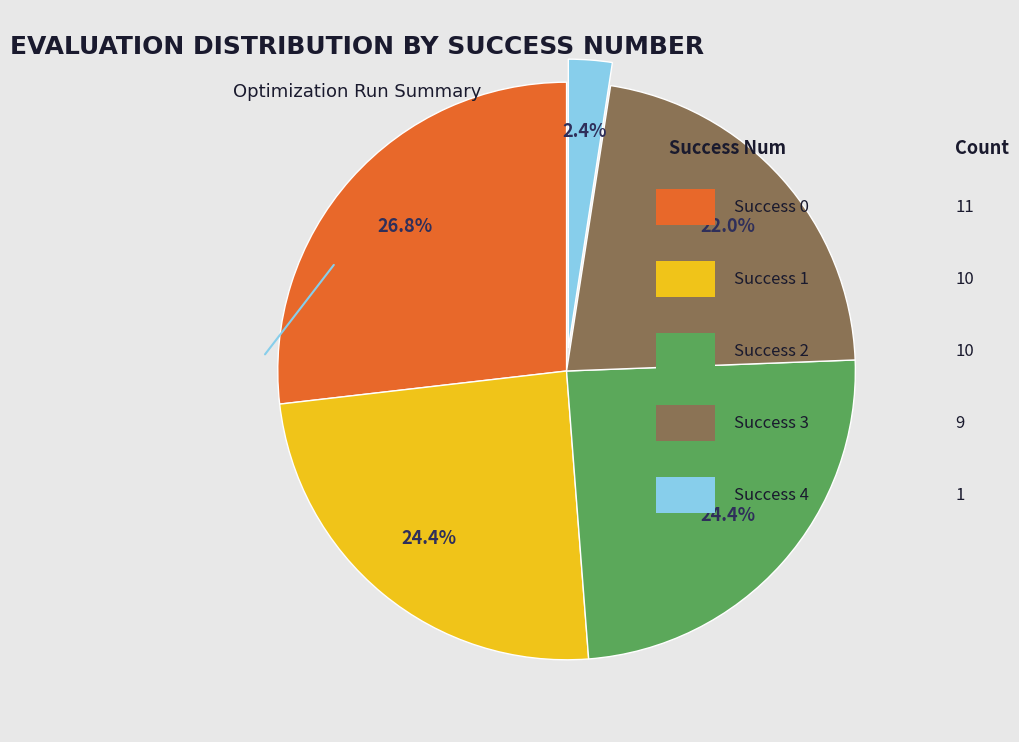

Is there a majority slice in this chart?

No